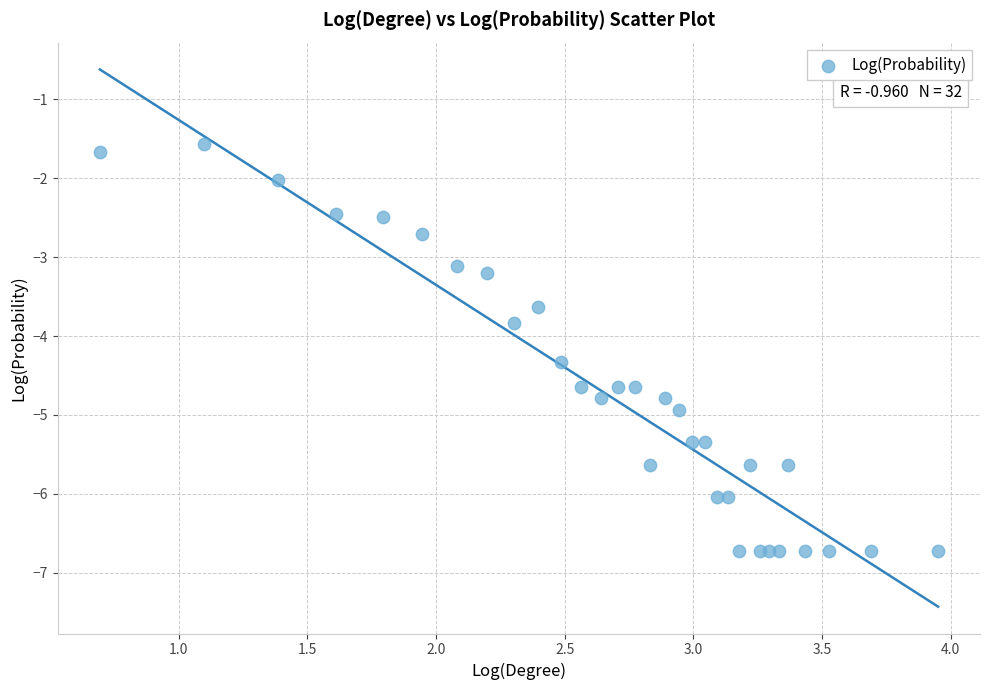

What is the range of X values (max minus min)?

3.3